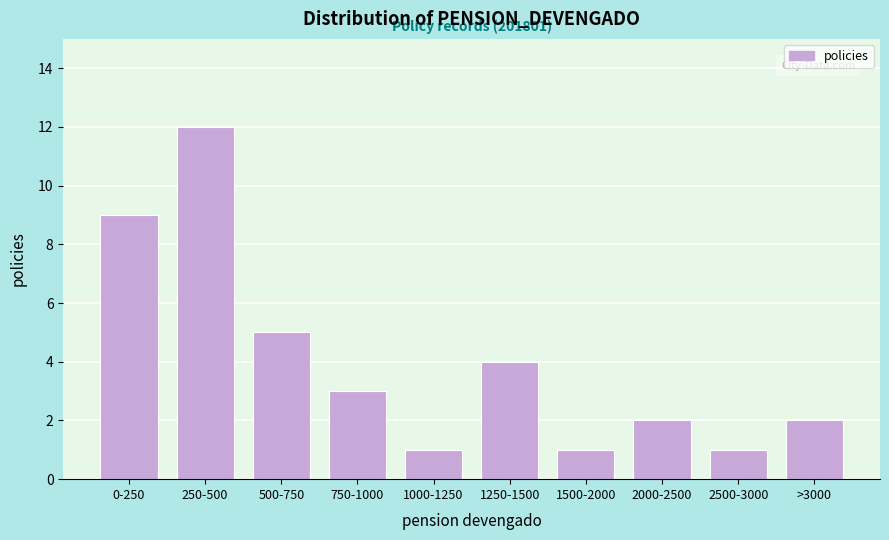

Reading left to right, what are all the values shown in this chart?

0-250=9	250-500=12	500-750=5	750-1000=3	1000-1250=1	1250-1500=4	1500-2000=1	2000-2500=2	2500-3000=1	>3000=2